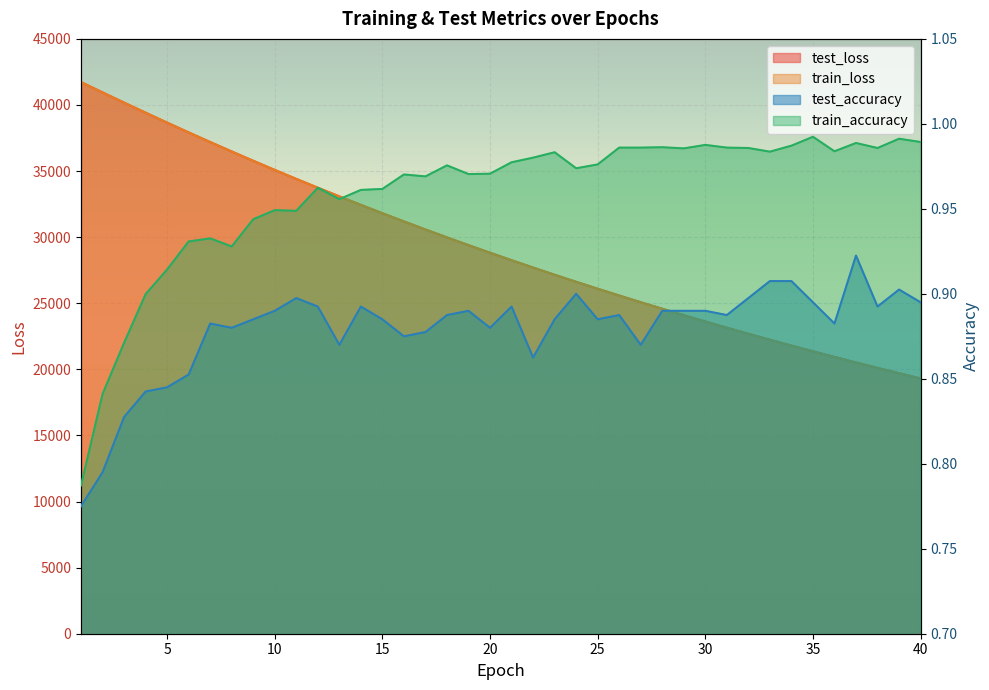

What is the maximum value shown in the chart?

41732.1